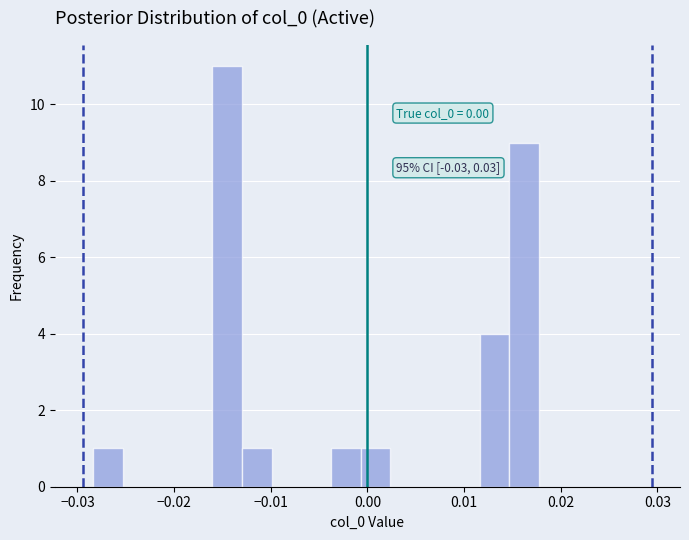

Read against the x-axis, roughly where is the centre of the tallest bar?

-0.015